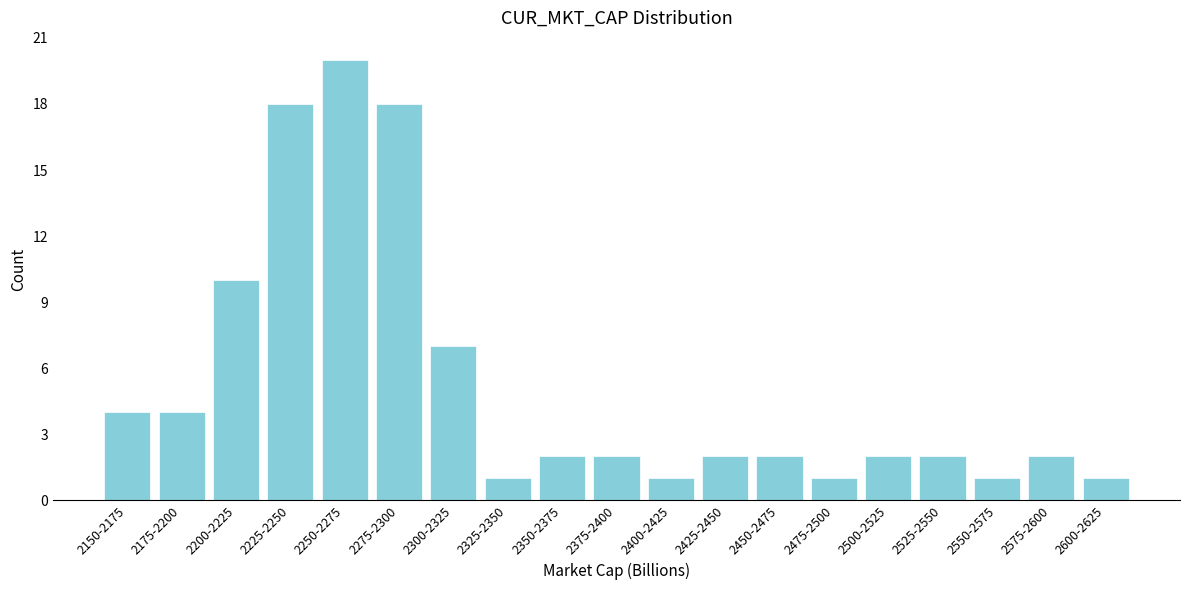

Reading left to right, extract all data points from this chart.

2150-2175=4	2175-2200=4	2200-2225=10	2225-2250=18	2250-2275=20	2275-2300=18	2300-2325=7	2325-2350=1	2350-2375=2	2375-2400=2	2400-2425=1	2425-2450=2	2450-2475=2	2475-2500=1	2500-2525=2	2525-2550=2	2550-2575=1	2575-2600=2	2600-2625=1